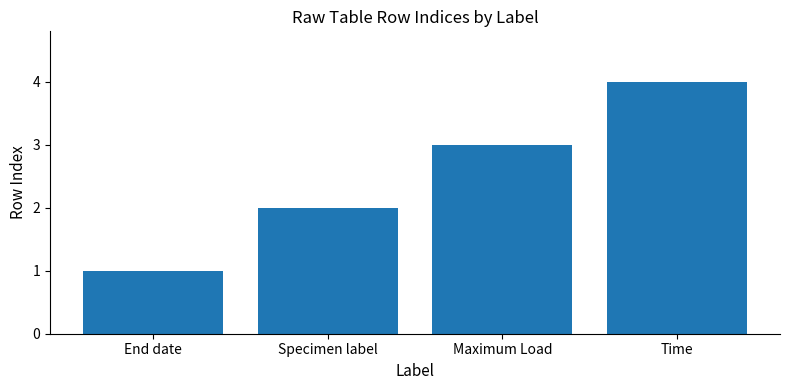

How many bars are there in total?

4